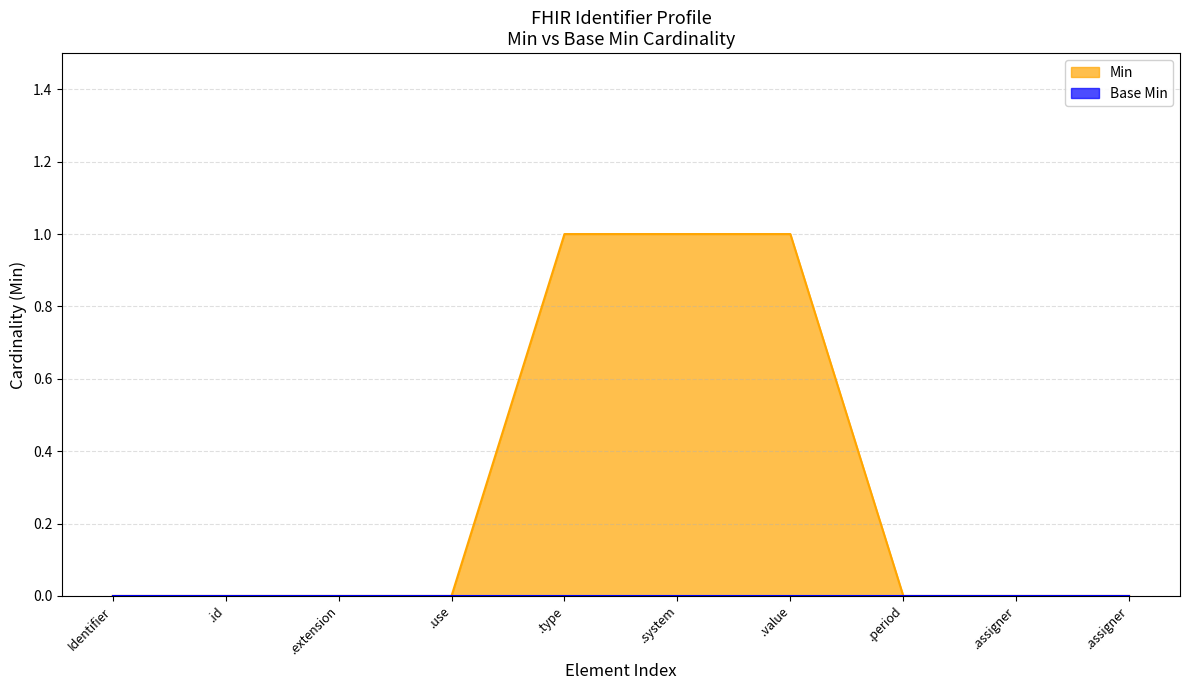

Does the chart display data point markers on the line(s)?

No